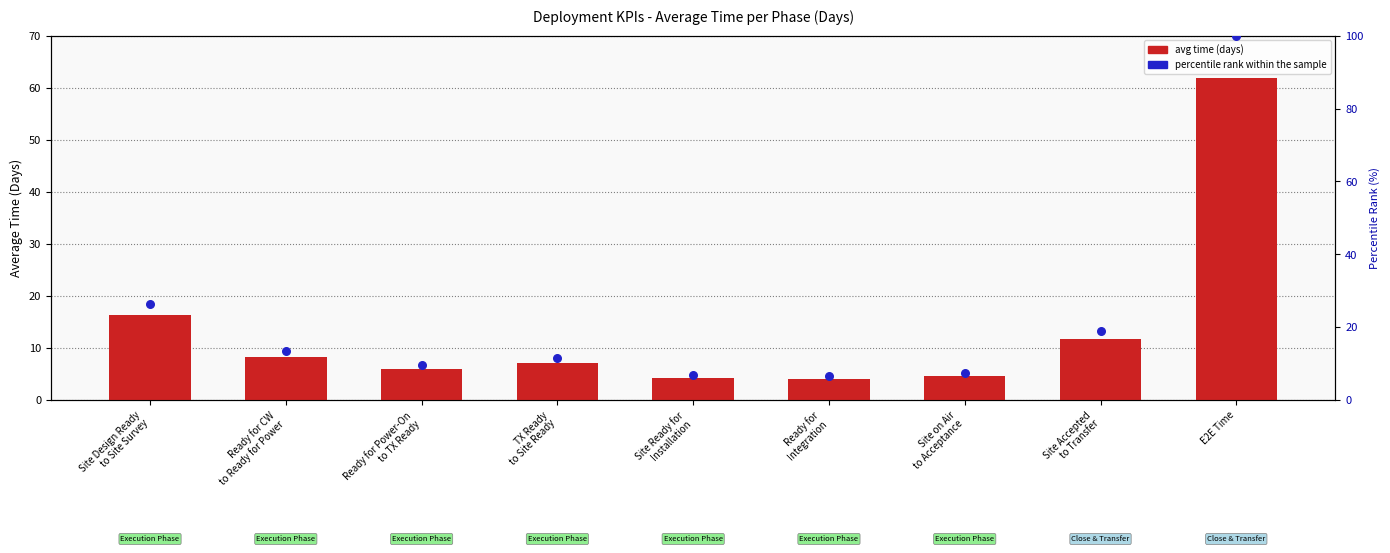

At how many categories does at least one series exceed 96?

1